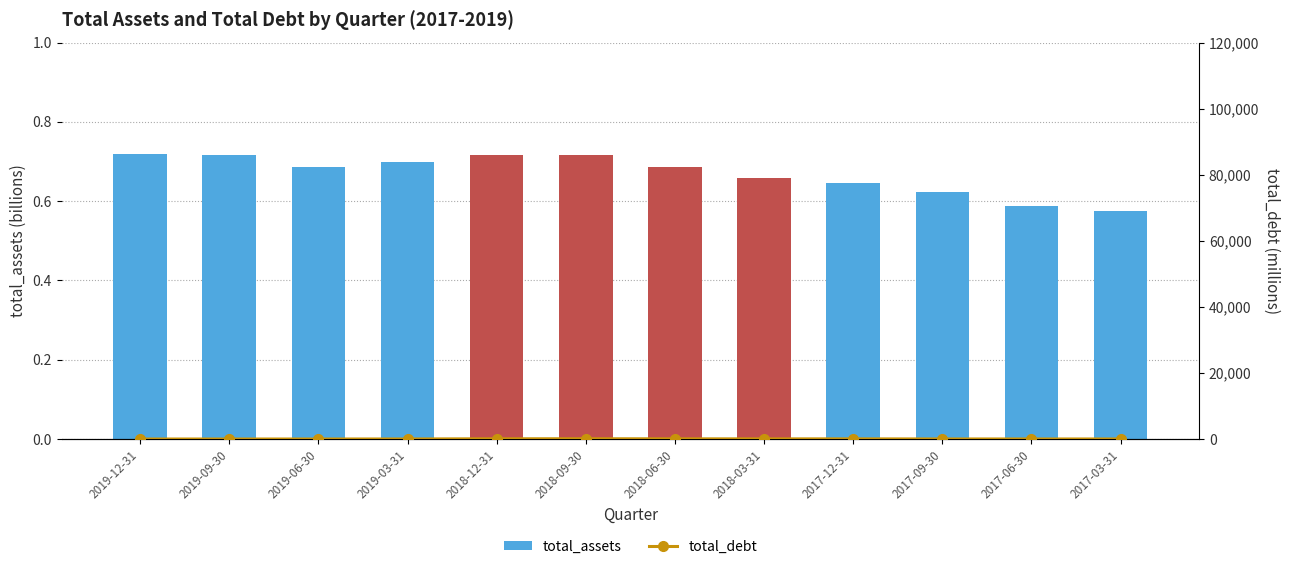

How many values in the total_debt series exceed 28?

5